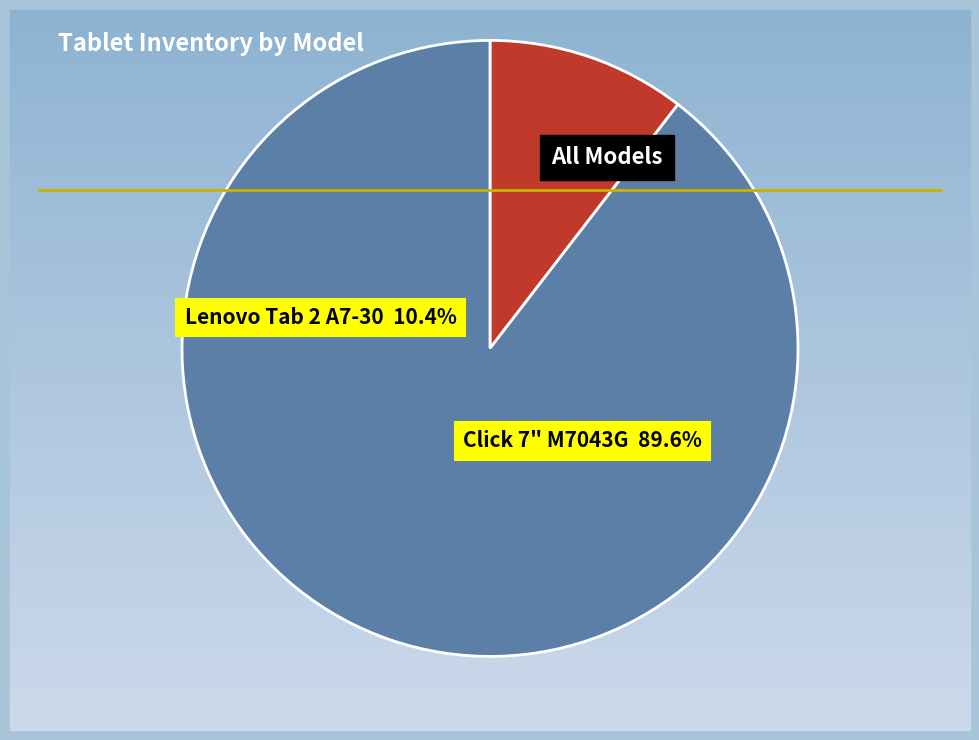

Which category has the smallest portion of the pie?

Lenovo Tab 2 A7-30